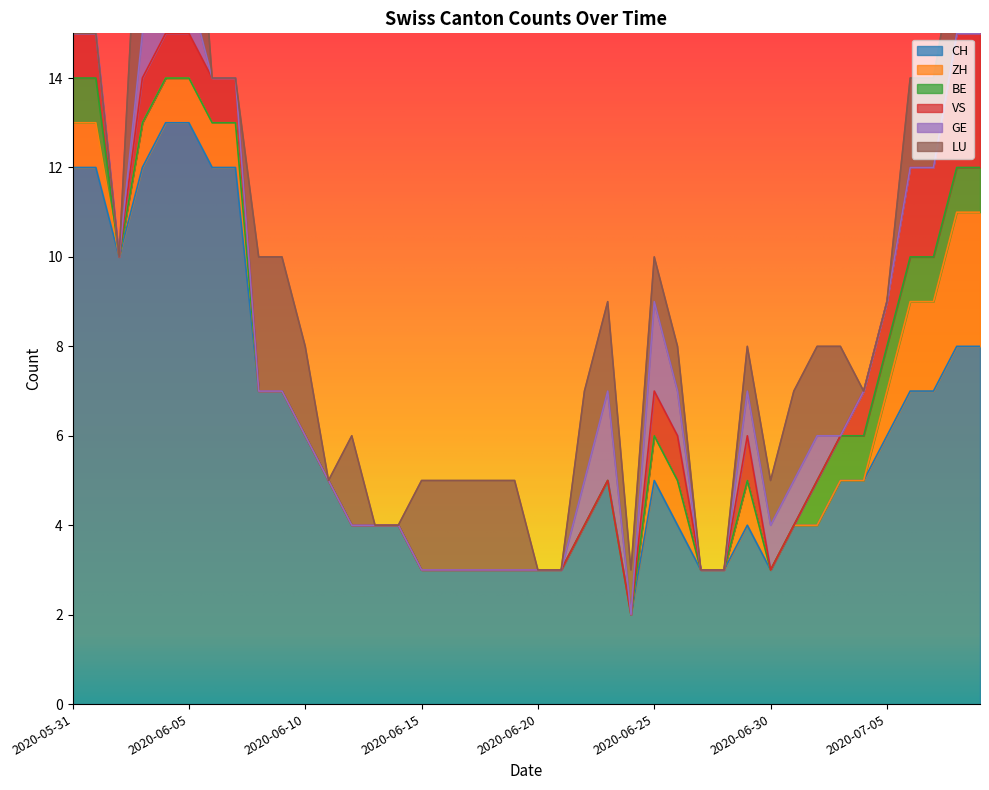

After their last crossing, which series has the higher values: GE or LU?

GE